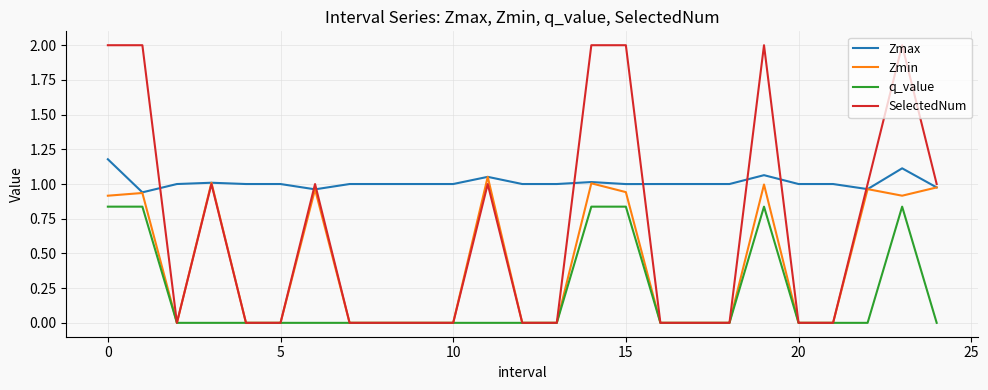

List the series in order of their peak value, highest first.

SelectedNum, Zmax, Zmin, q_value